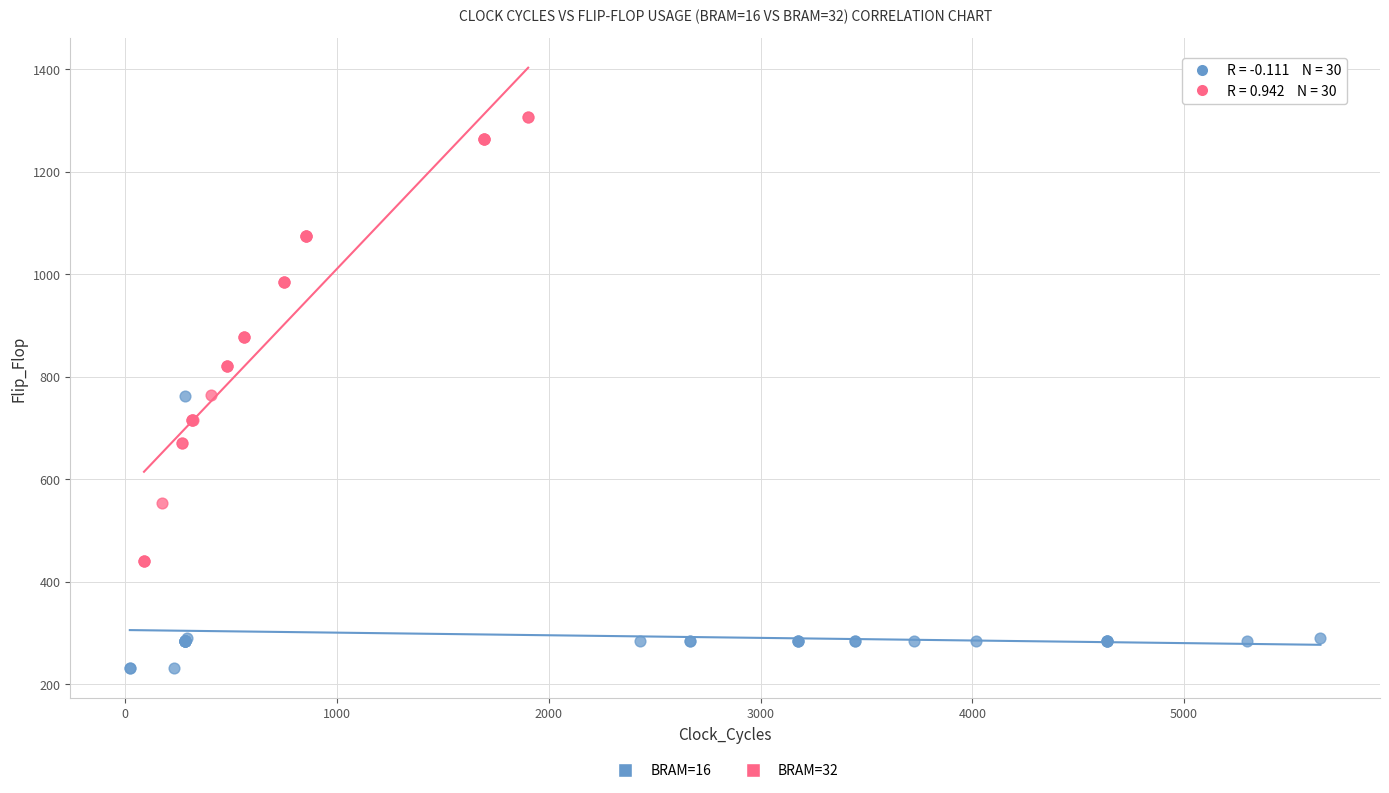

Which series contains the lowest Y value?

BRAM=16